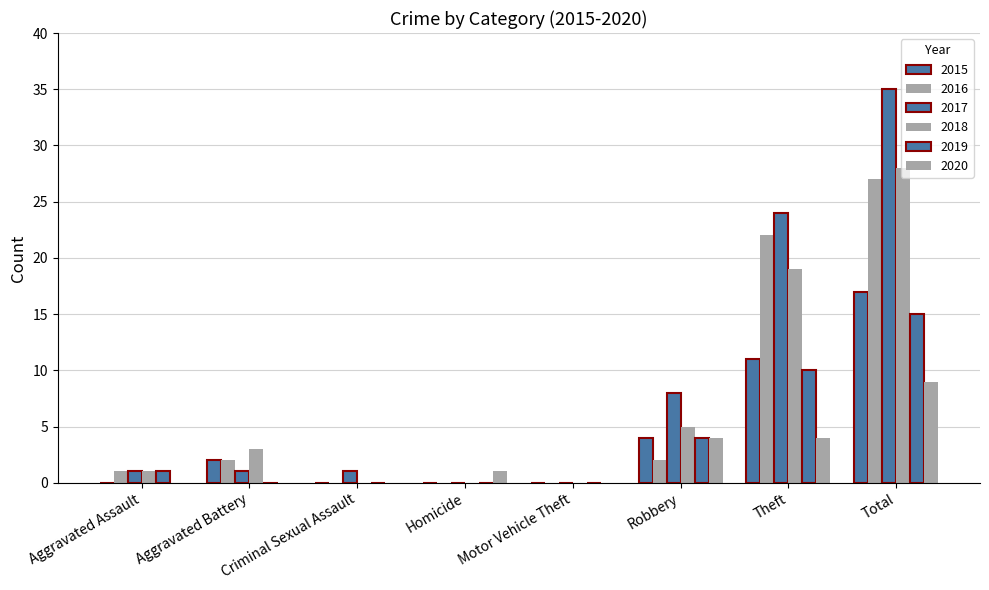

Are the bars horizontal?

No